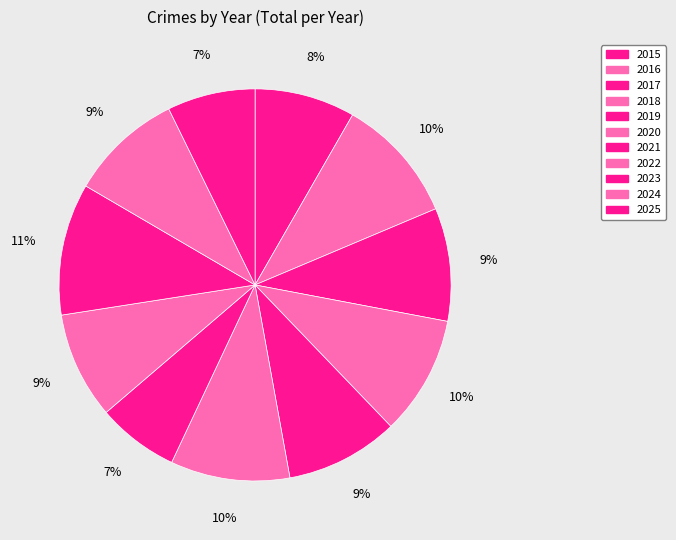

How many segments does this pie chart have?

11